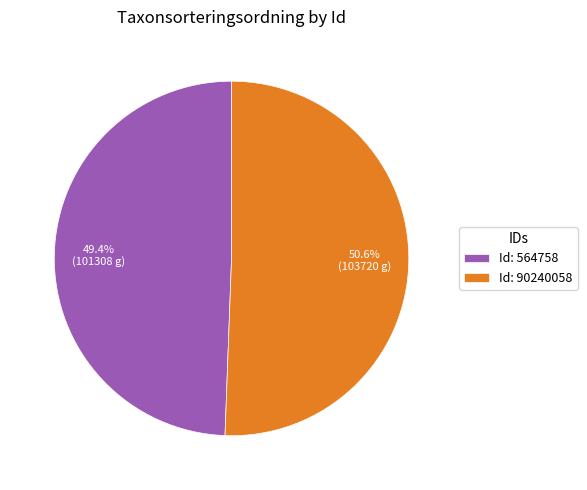

Do Id: 564758 and Id: 90240058 together represent more than half of the pie?

Yes